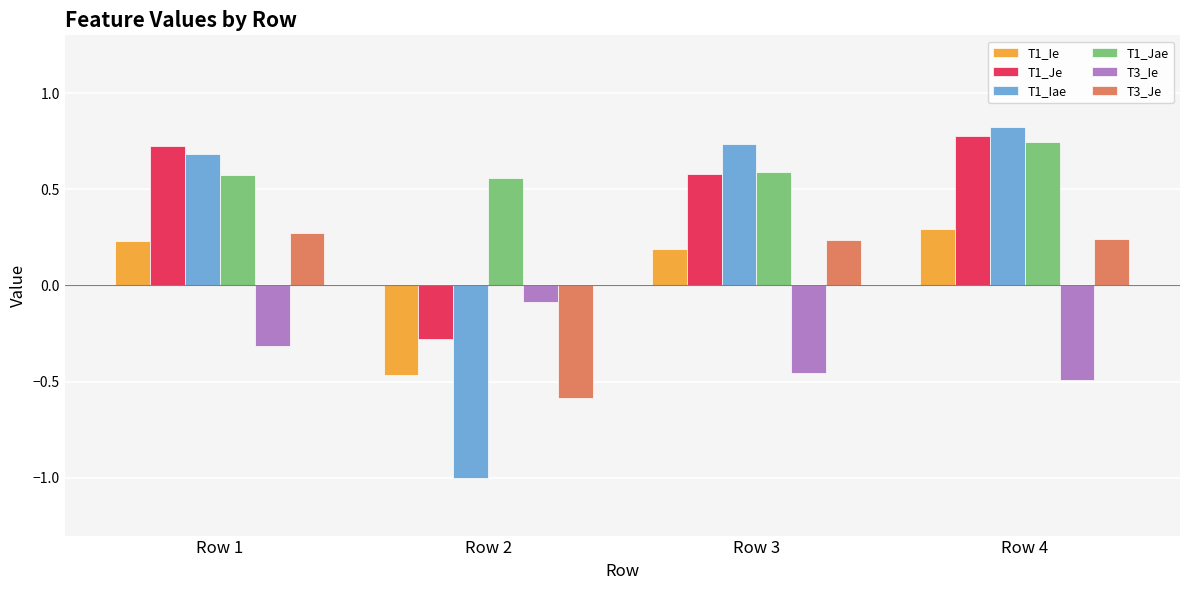

Which series has the largest total across all categories?

T1_Jae